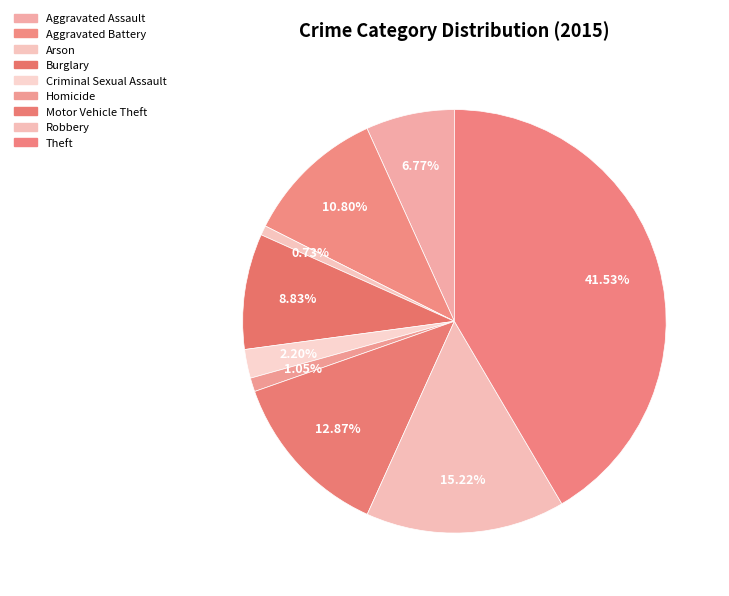

How many slices are in this pie chart?

9